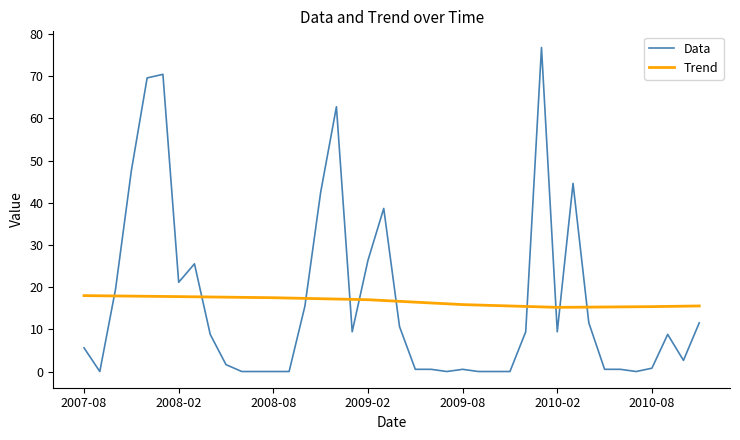

List the series in order of their peak value, highest first.

Data, Trend